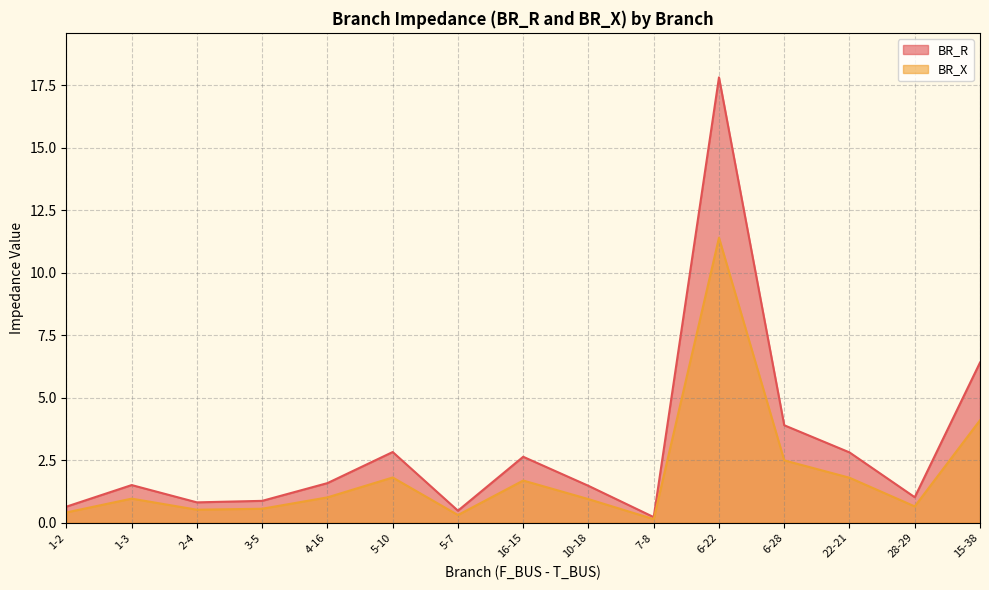

At which category does BR_X reach its first local valley?

2-4